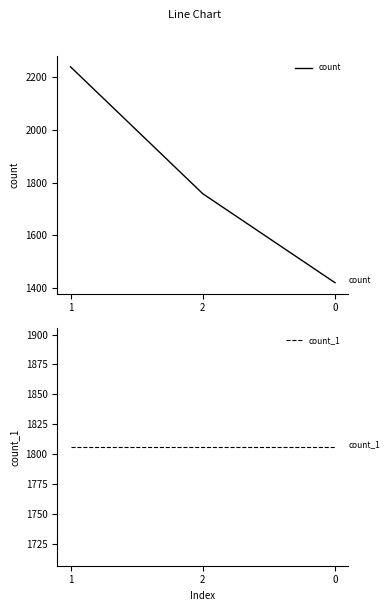

Which series has the widest spread of values?

count